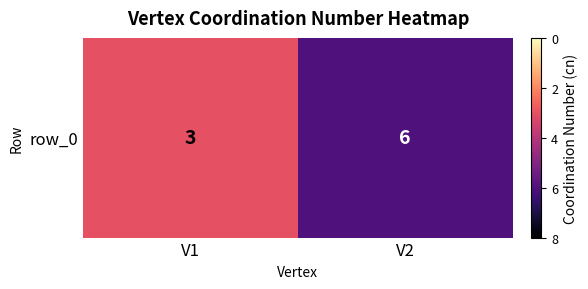

The value at V1 is 3. True or false?

True